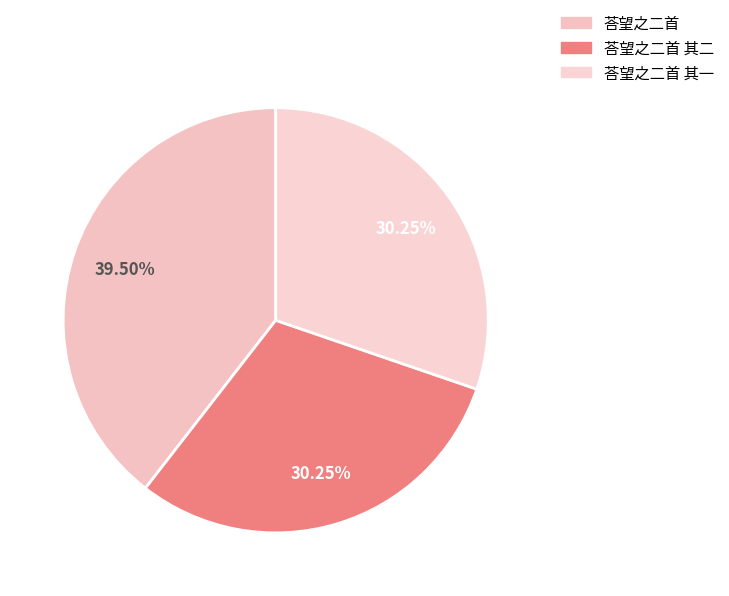

To the nearest percent, what percentage of the pie is 荅望之二首 其二?

30%